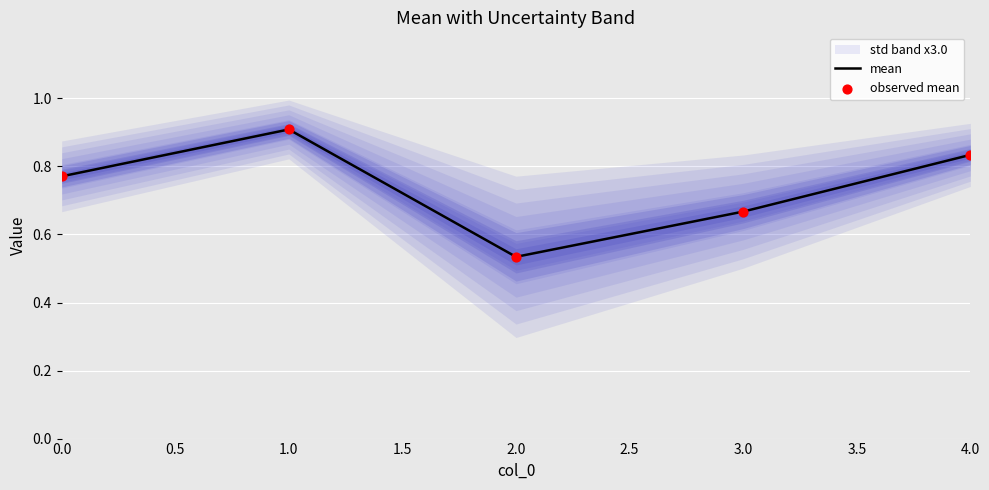

Which series contains the highest Y value?

mean